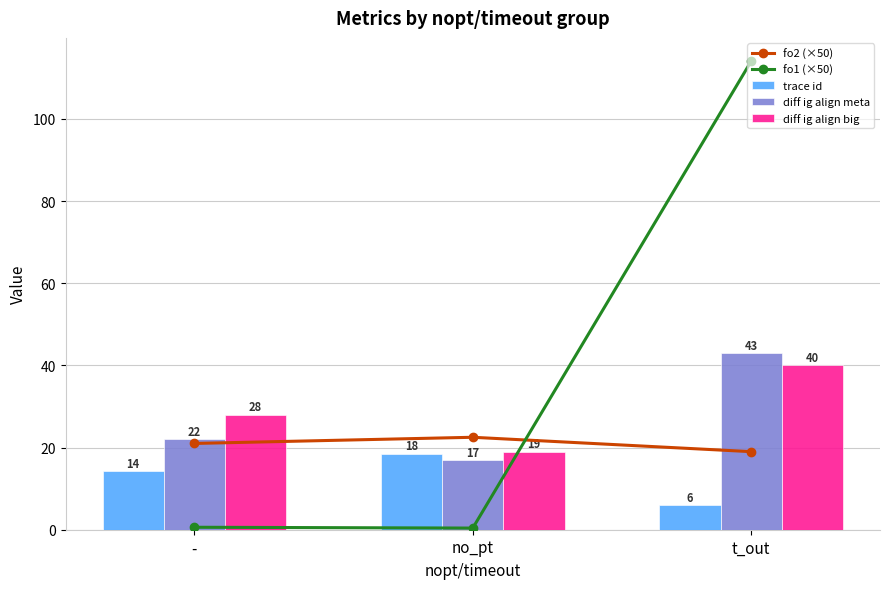

What is the average value of the diff ig align meta series?

27.3